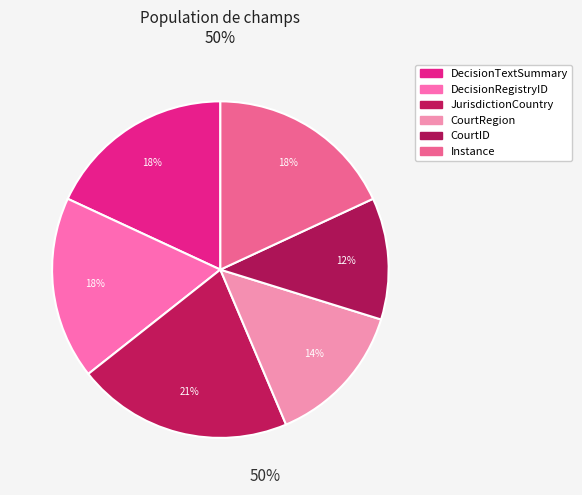

Is it true that CourtRegion is 14% of the pie?

True